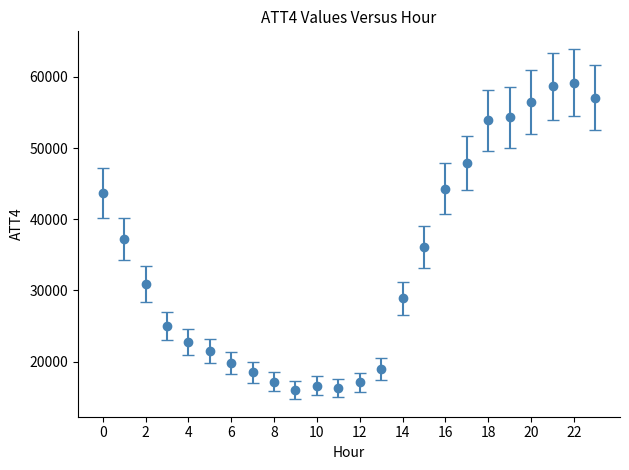

What is the value of the 20th point from the left?

54300